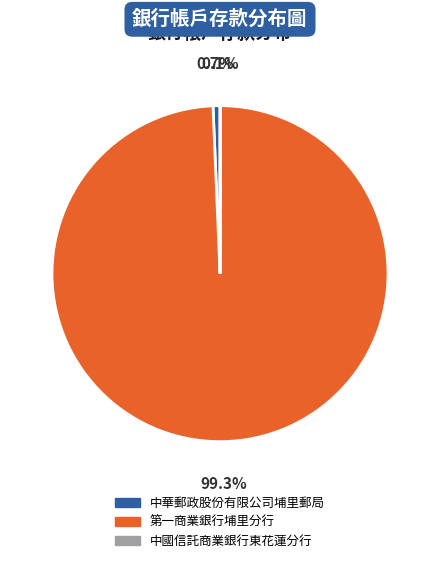

What is the ratio of the value at 第一商業銀行埔里分行 to the value at 中華郵政股份有限公司埔里郵局?

148.6